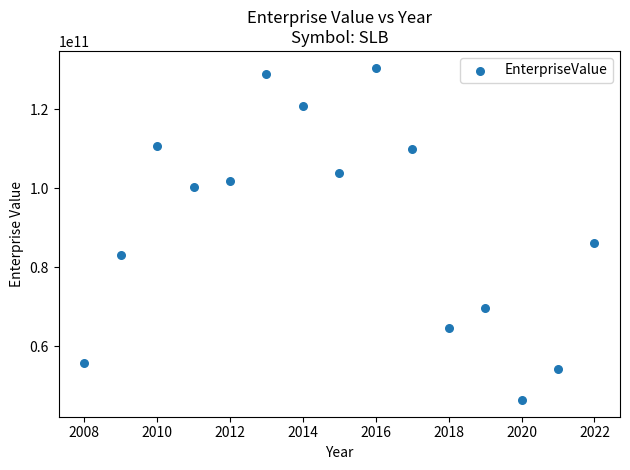

What Y value in the scatter plot is closest to 88496425000?

86270360000.0